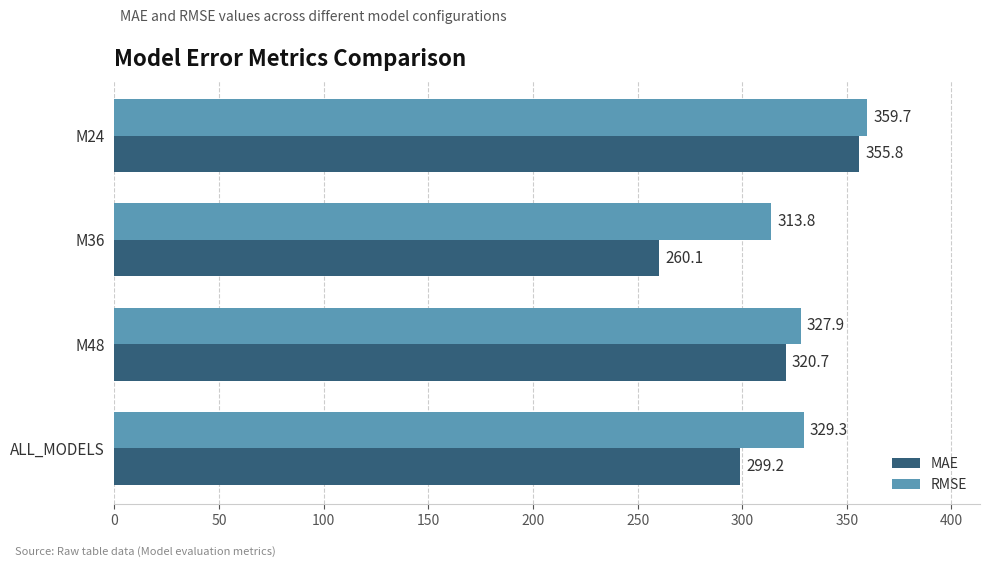

At how many categories does at least one series exceed 268?

4